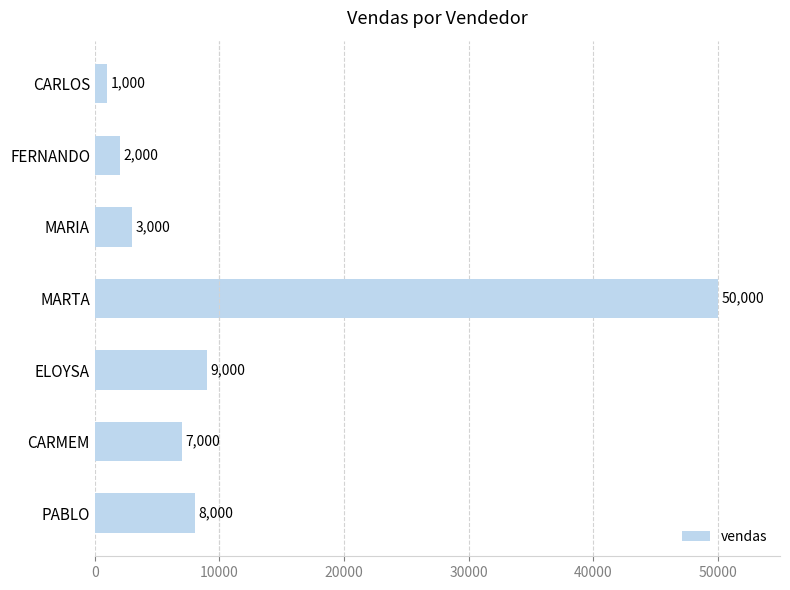

Is it true that the value at MARIA is 3000?

True